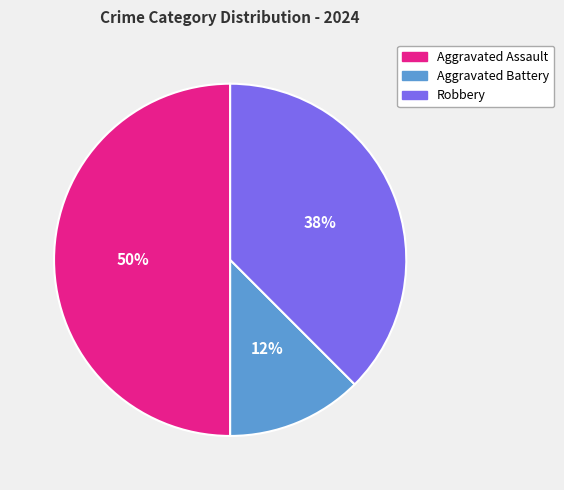

Count the number of slices in the pie.

3